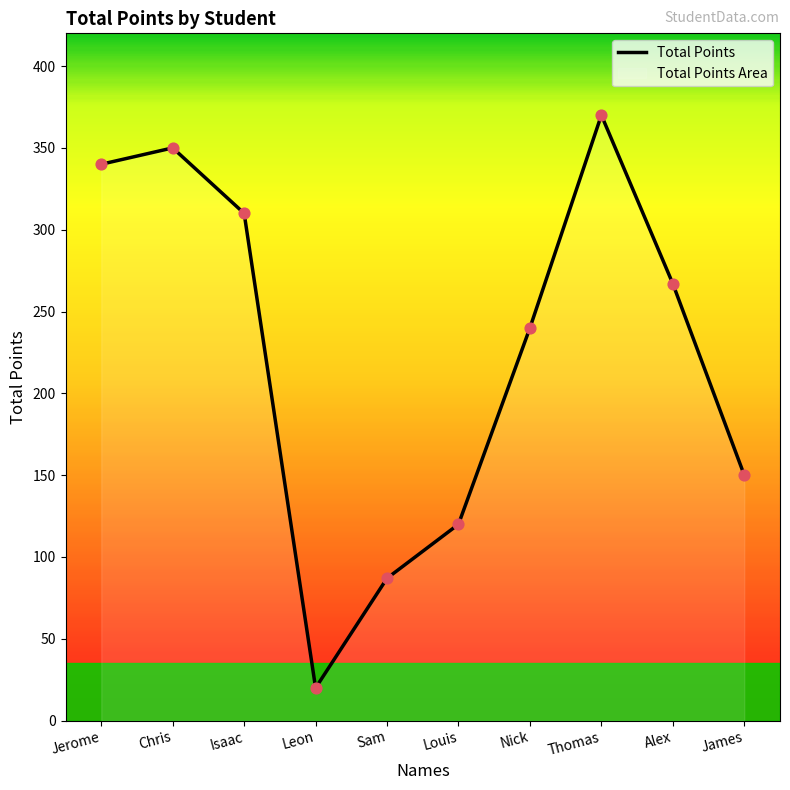

What is the change in value from Louis to Thomas?

+250